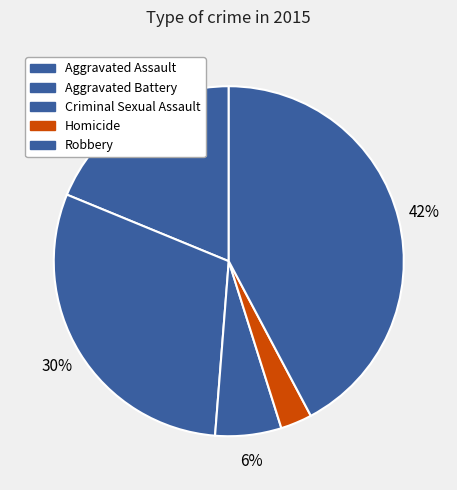

How many segments does this pie chart have?

5